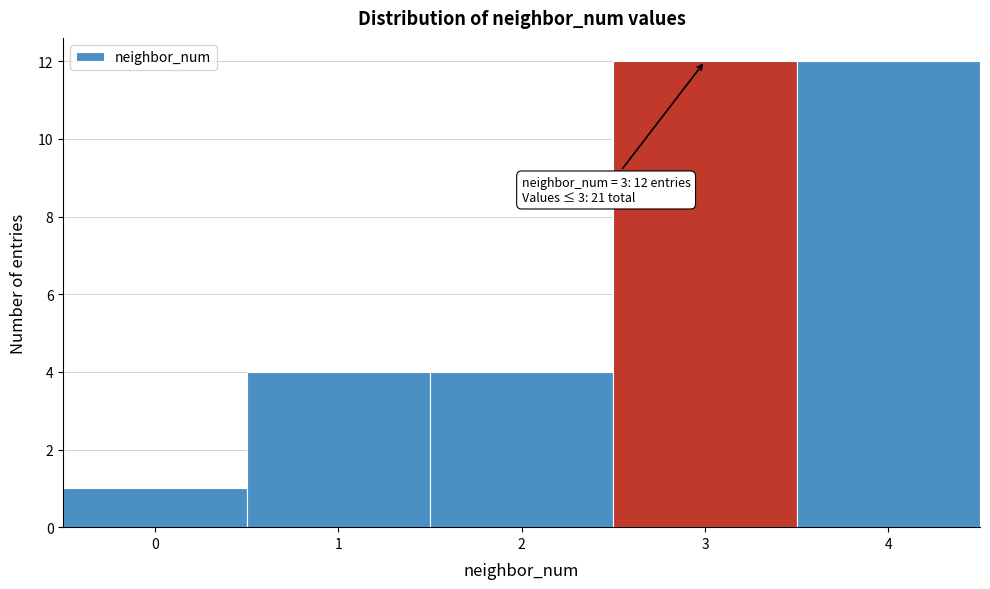

Reading right to left, extract all data points from this chart.

4=12	3=12	2=4	1=4	0=1